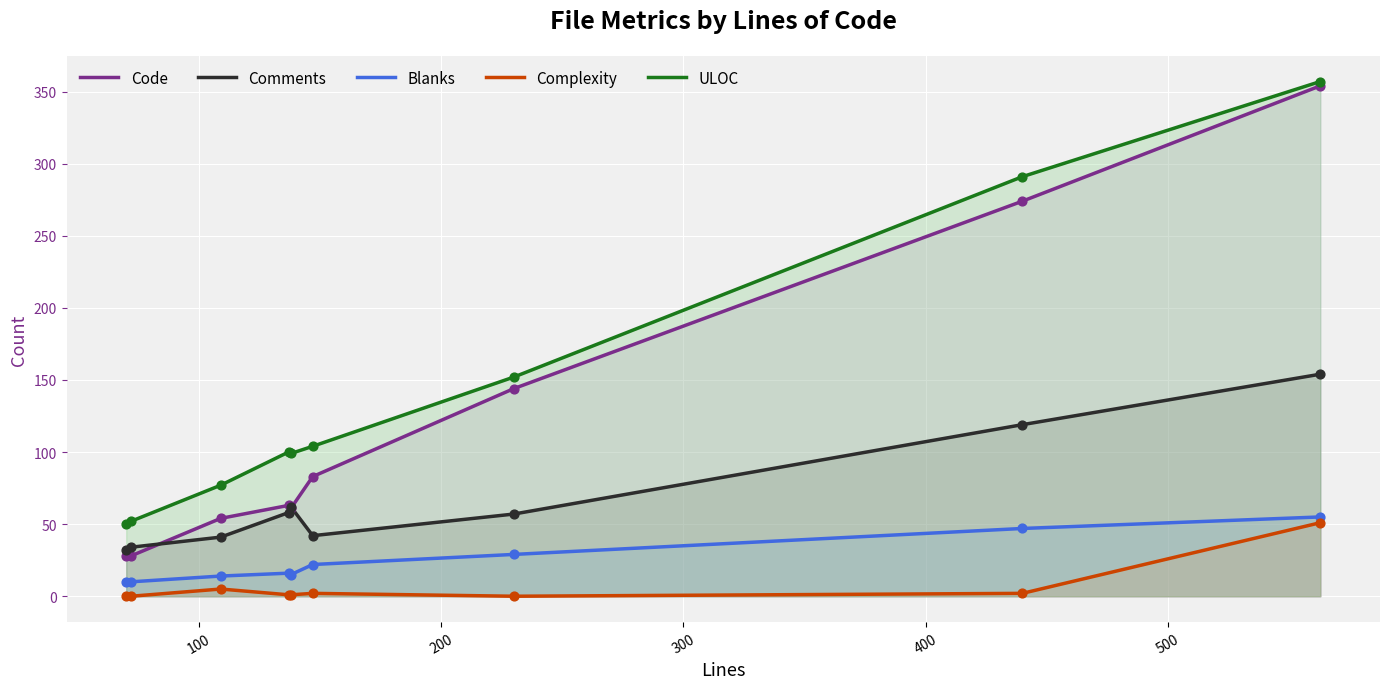

At how many categories does at least one series exceed 139?

3